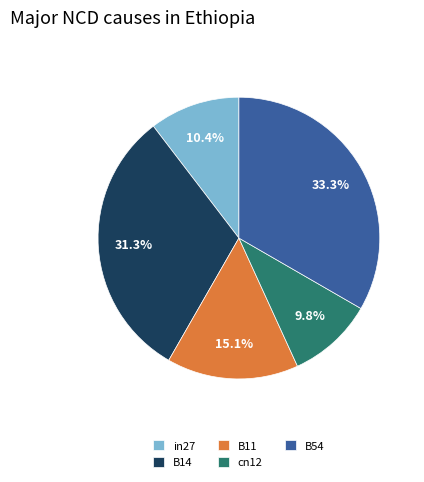

To the nearest percent, what is the difference between the in27 and B11 slice percentages?

5%